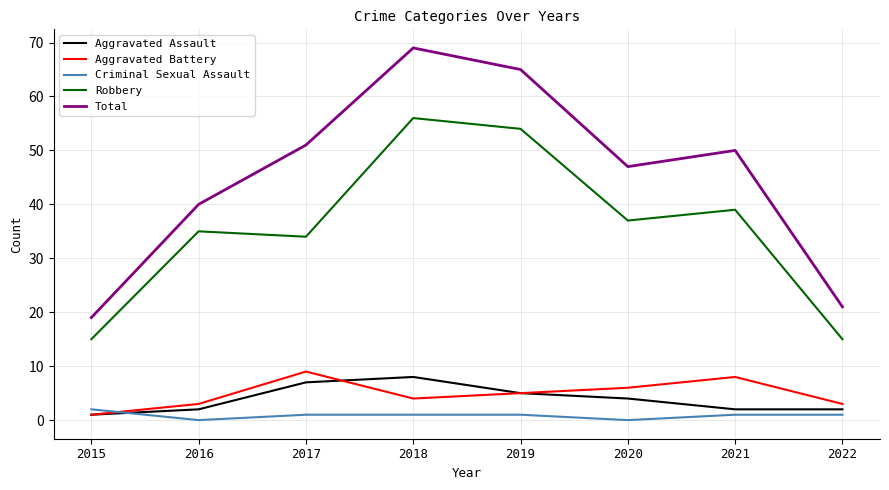

Which series has the widest spread of values?

Total